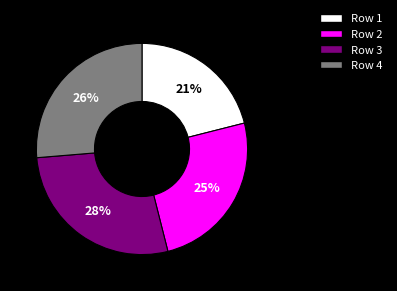

How many slices are in this pie chart?

4